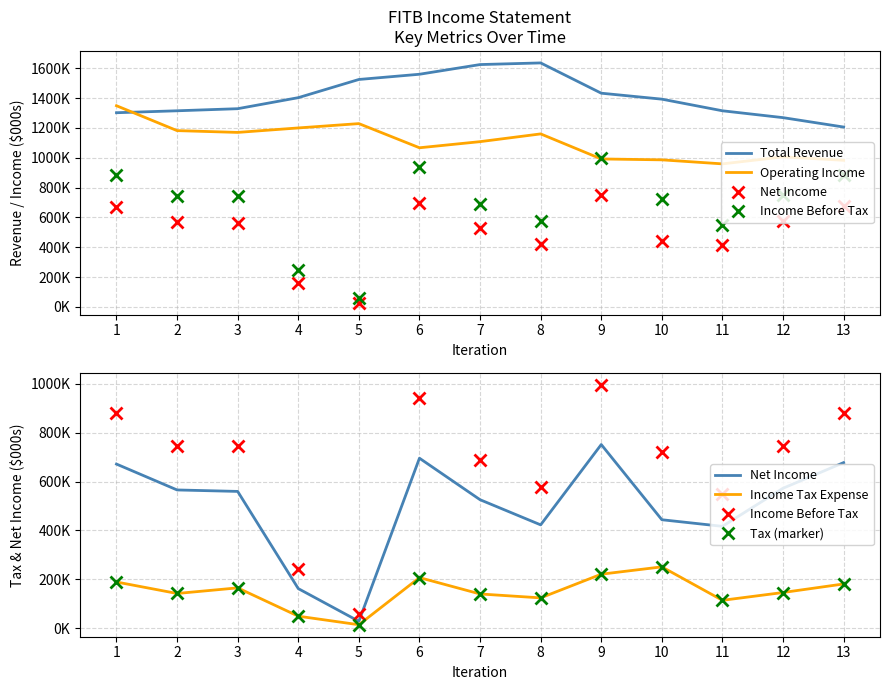

True or false: Income Tax Expense has a value of 146000 at 12.

True